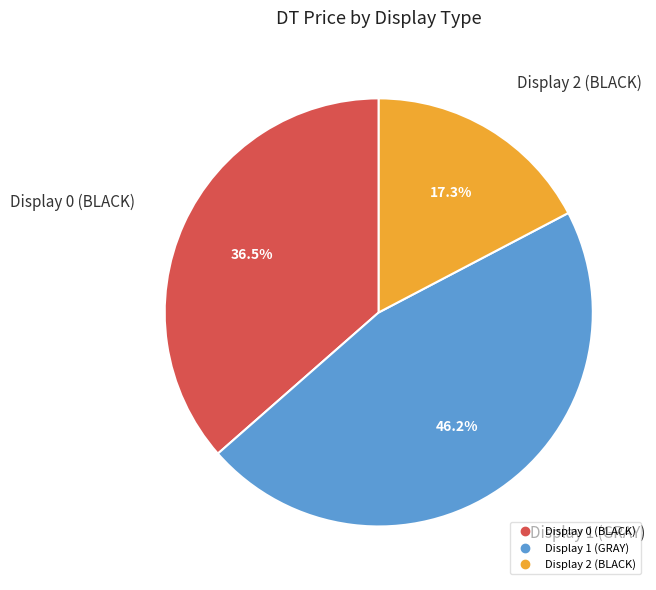

Does Display 0 (BLACK) account for over 50% of the chart?

No